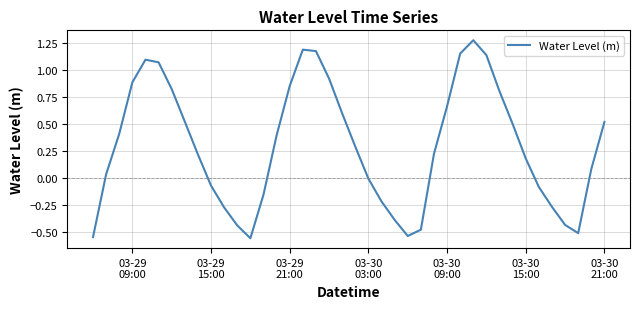

What is the smallest value displayed?

-0.6